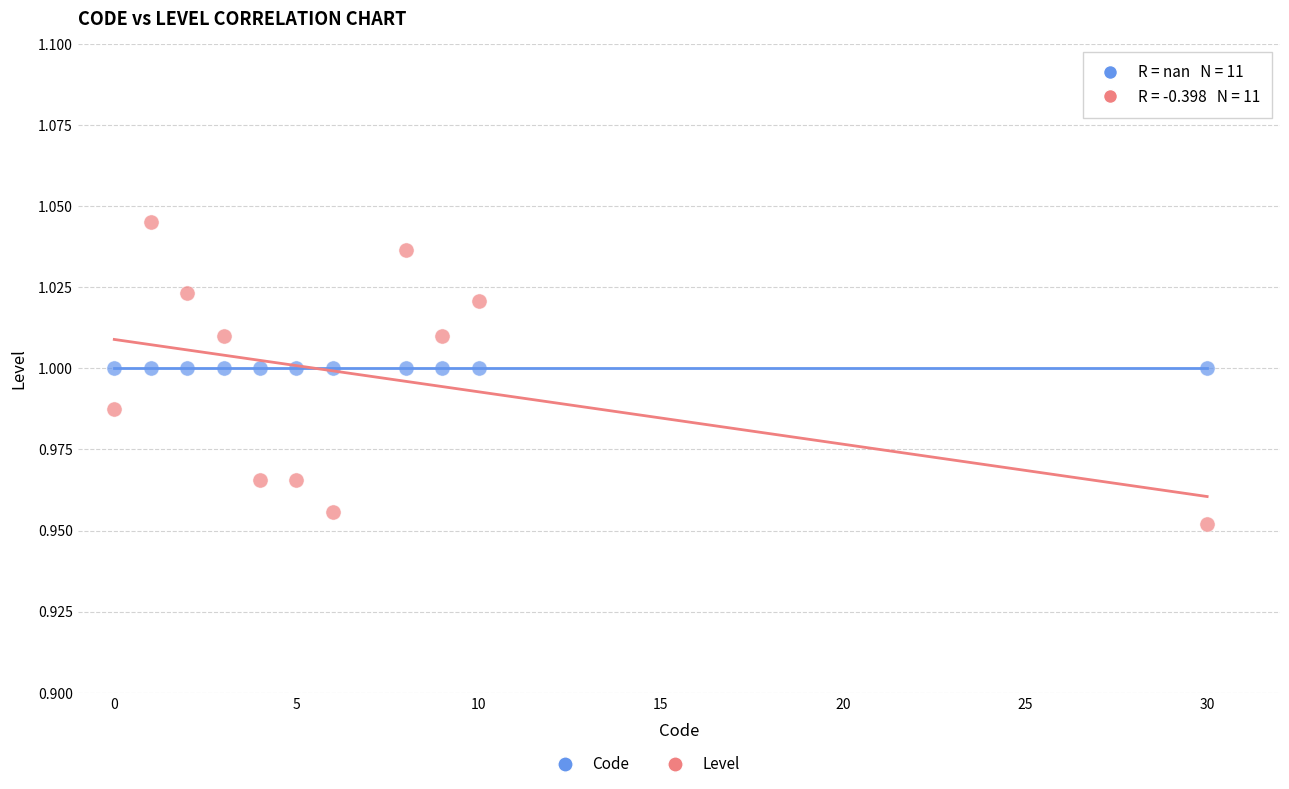

Which series contains the highest Y value?

Level